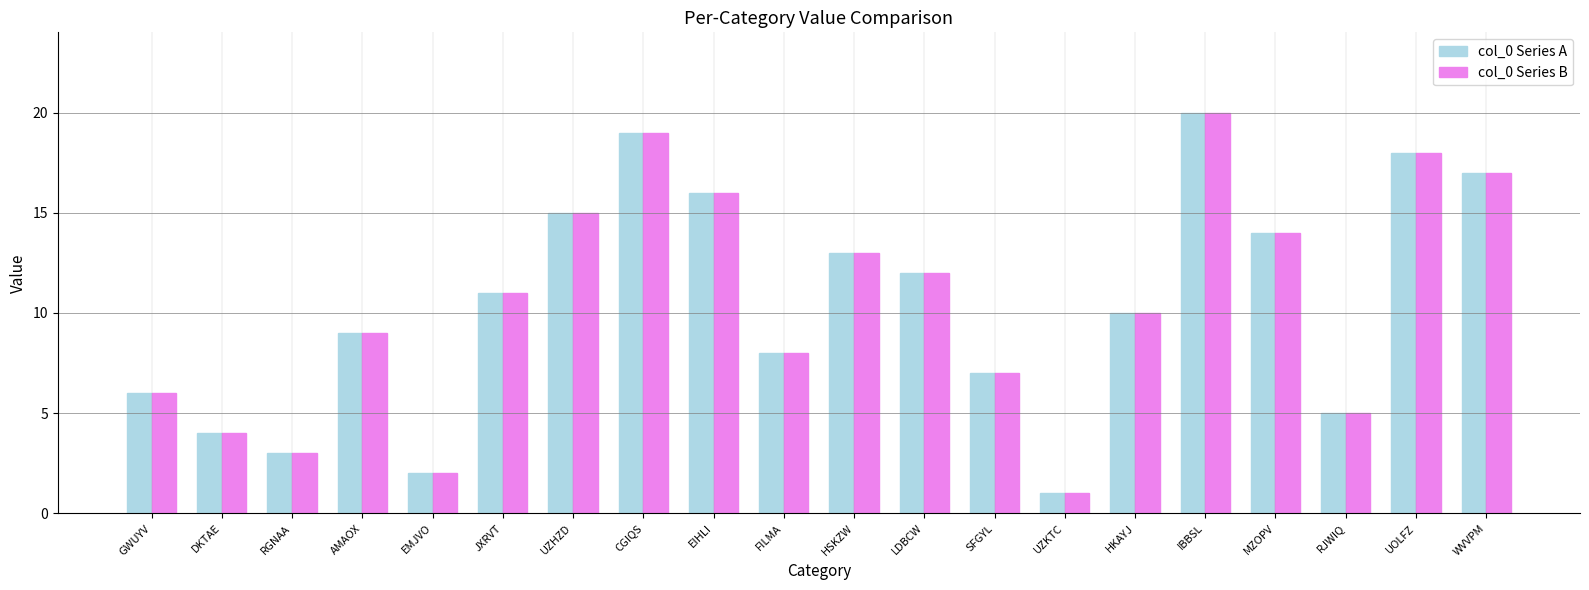

Which category has the lowest value across all series?

UZKTC